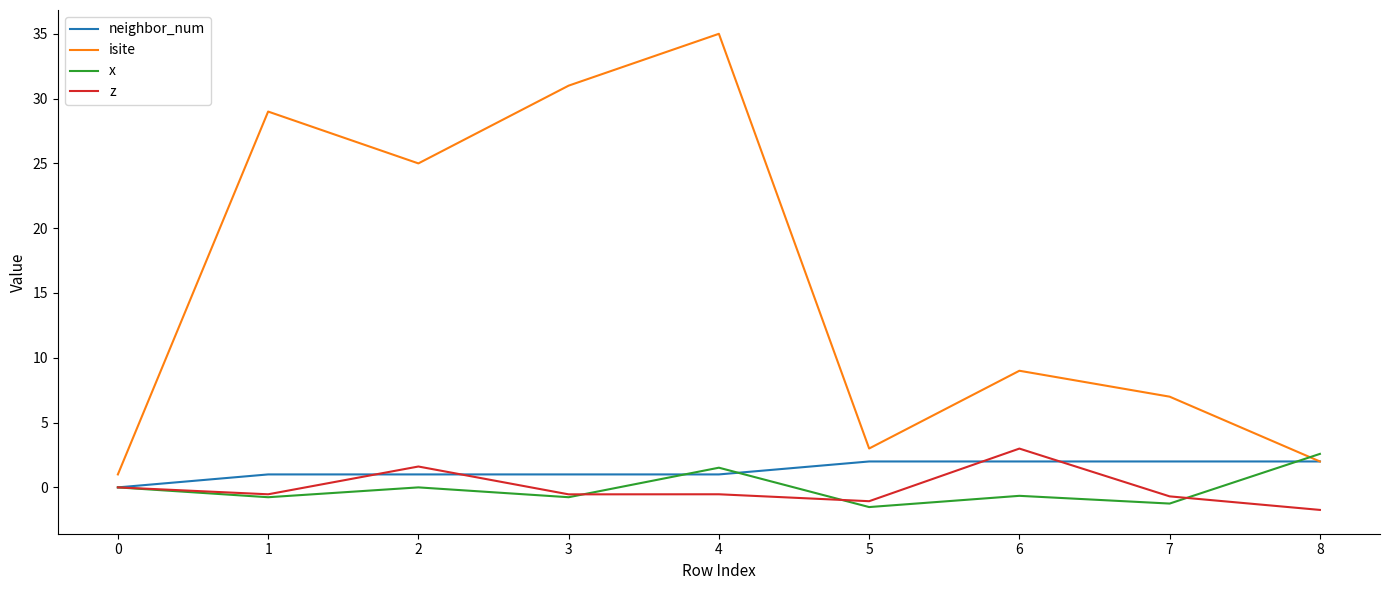

Read the z value at 2.

1.6